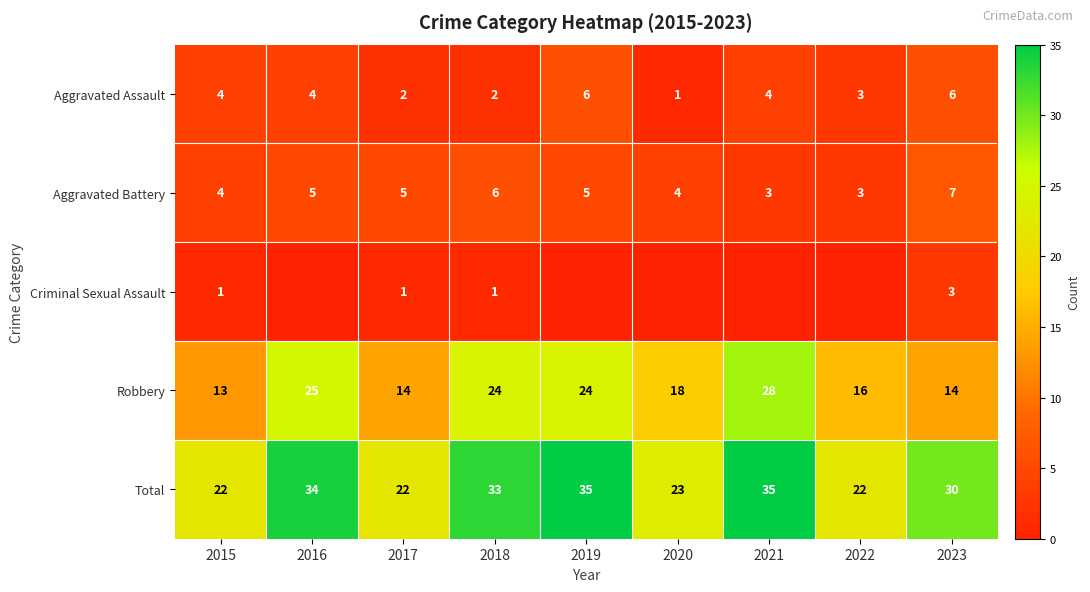

Rank the series at 2017 from highest to lowest value.

Total, Robbery, Aggravated Battery, Aggravated Assault, Criminal Sexual Assault